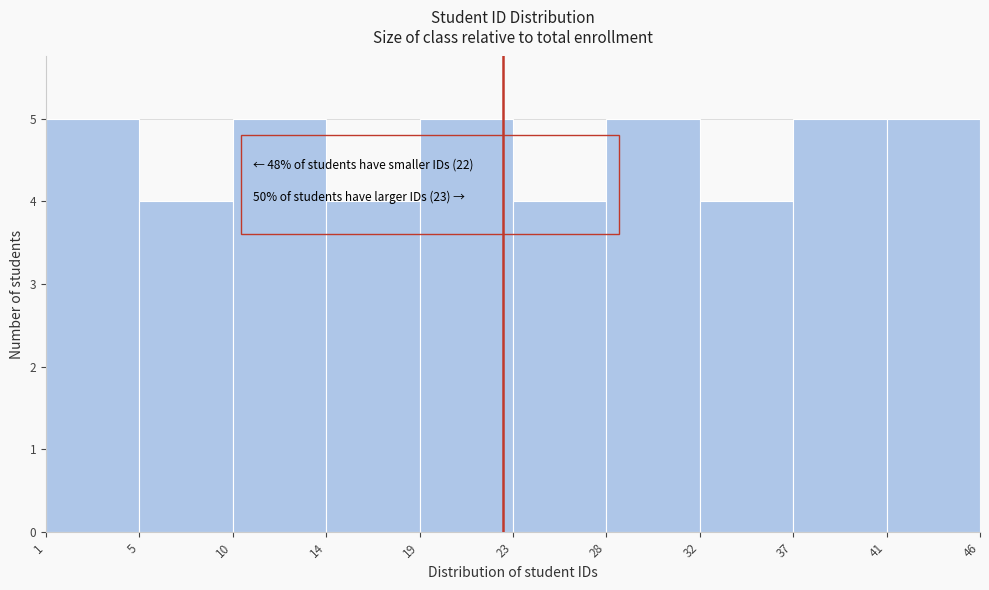

Reading left to right, extract all data points from this chart.

5	4	5	4	5	4	5	4	5	5